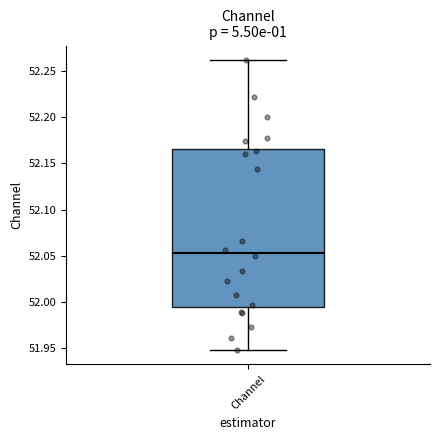

Read this box plot against the y-axis: the position of the median line, the range covered by the box, and the ends of both whiskers. The values are not printed on the chart, so give them approximately, as read against the axis.

median 52.055, box 51.995 to 52.165, whiskers 51.950 to 52.260